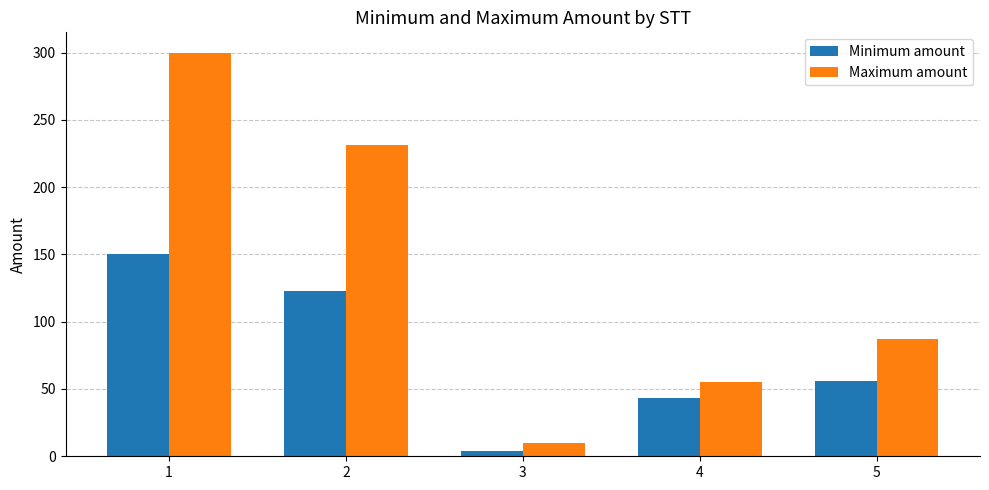

What is the minimum value for Maximum amount?

10